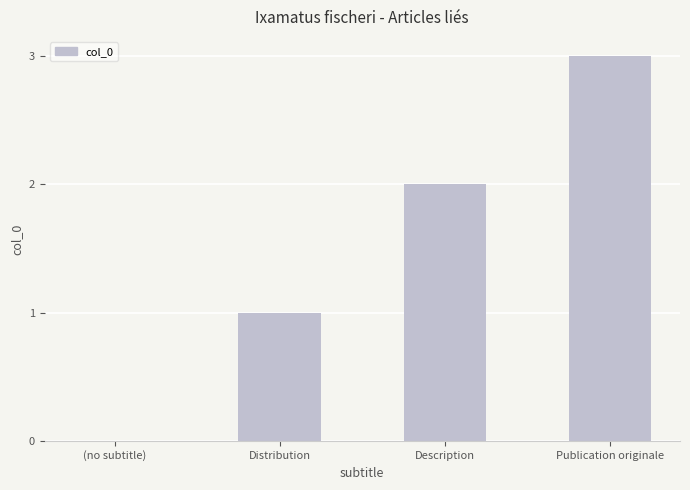

What is the sum of the values at Distribution and Description?

3